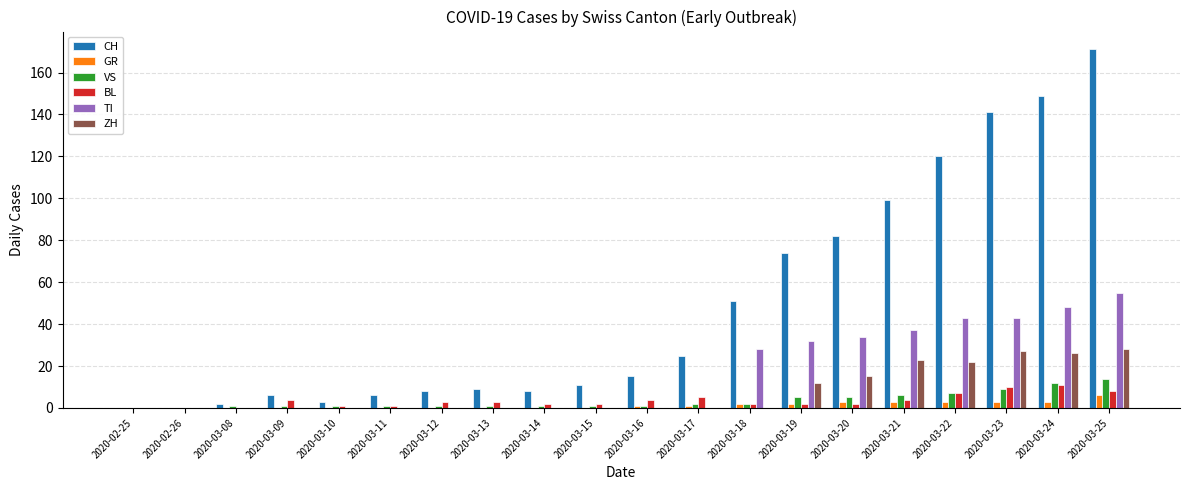

What is the highest value of the CH series?

171